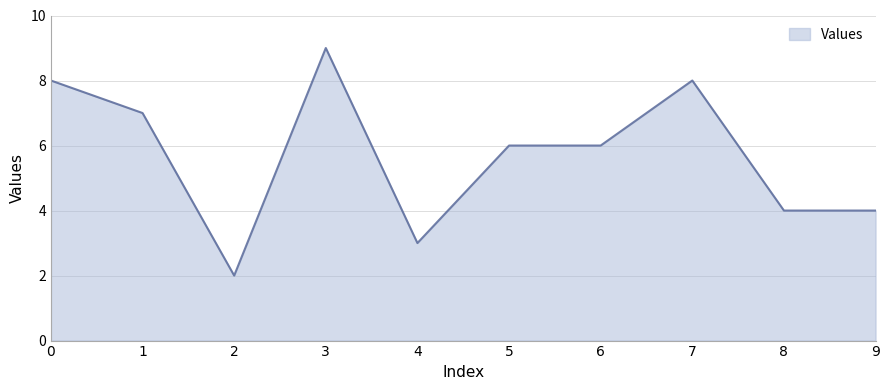

What is the change in value from 0 to 8?

-4